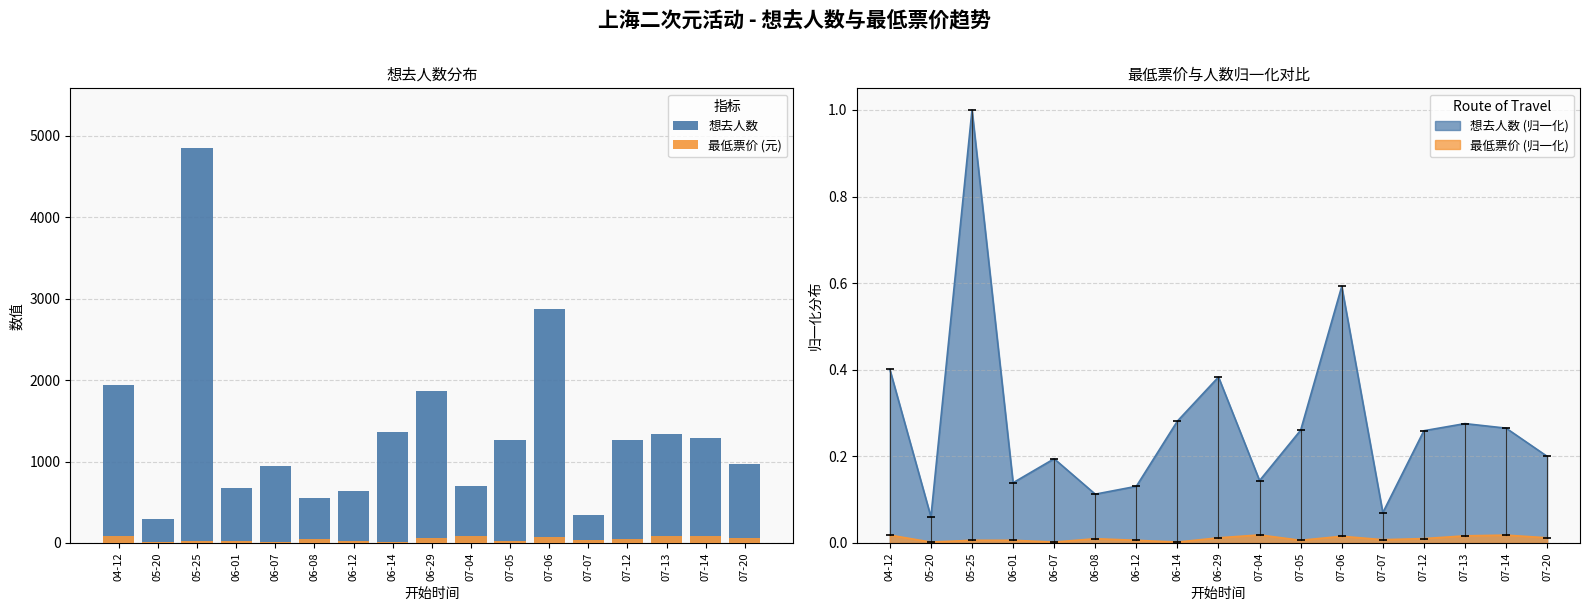

What is the difference between the 最低票价 (元) values at 06-14 and 06-12?

20.0